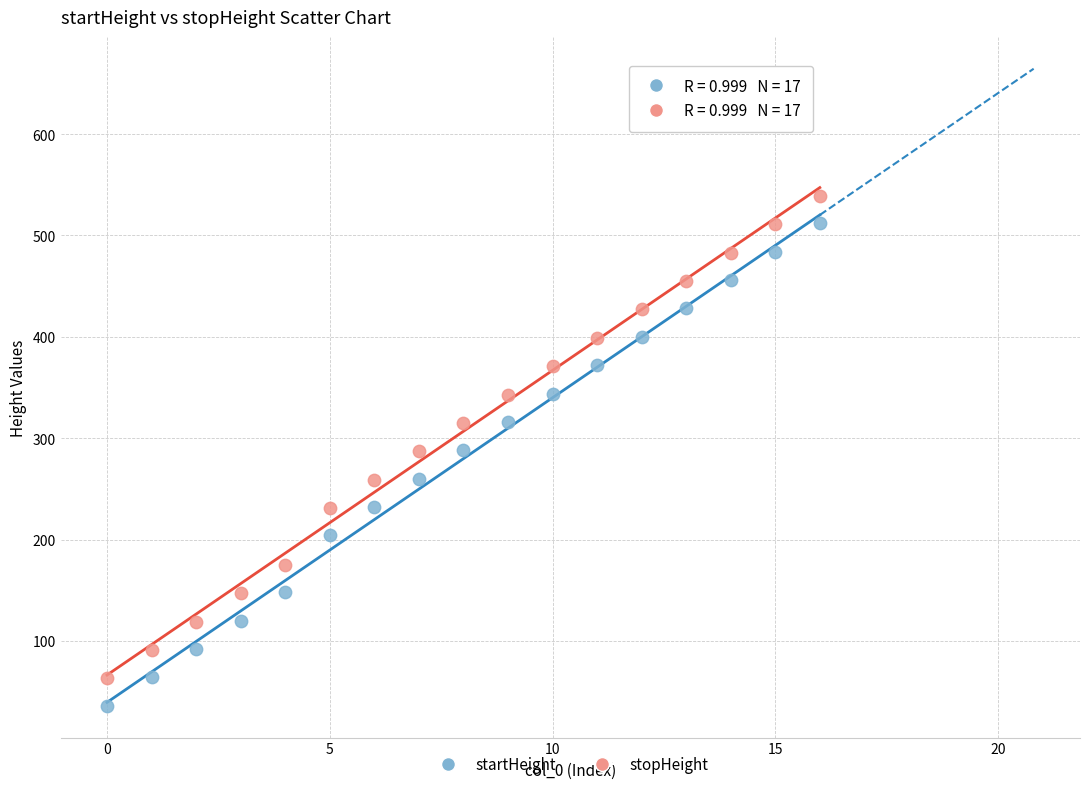

Which series contains the lowest Y value?

startHeight